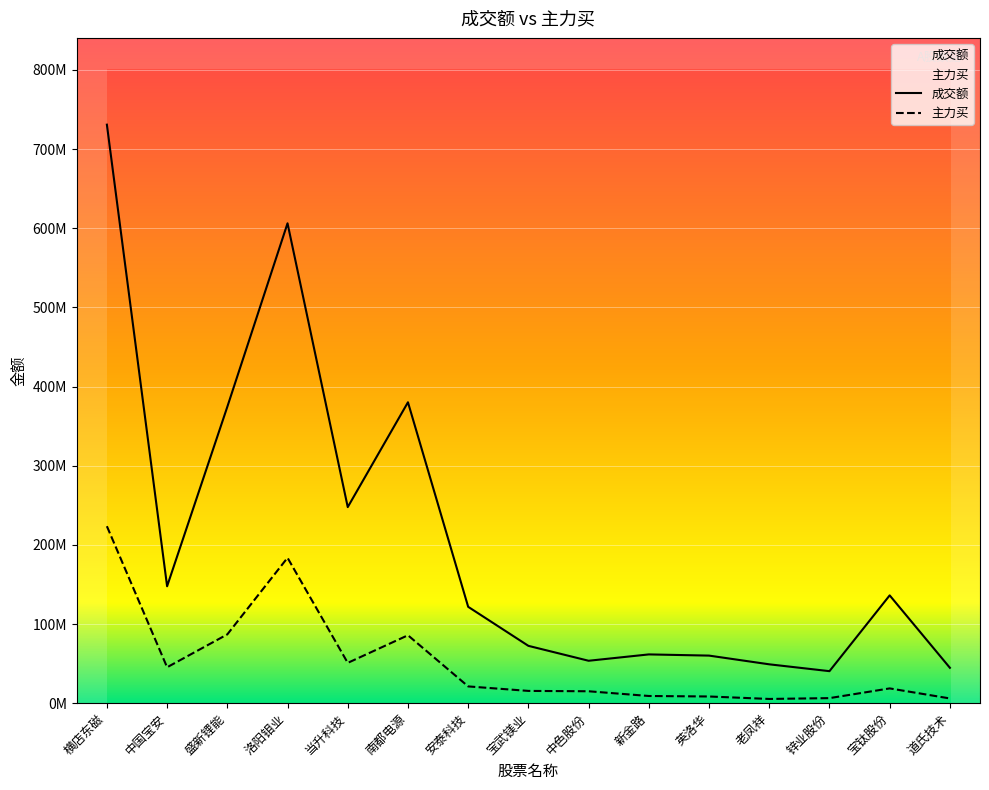

At which category is the sum across all series the highest?

横店东磁